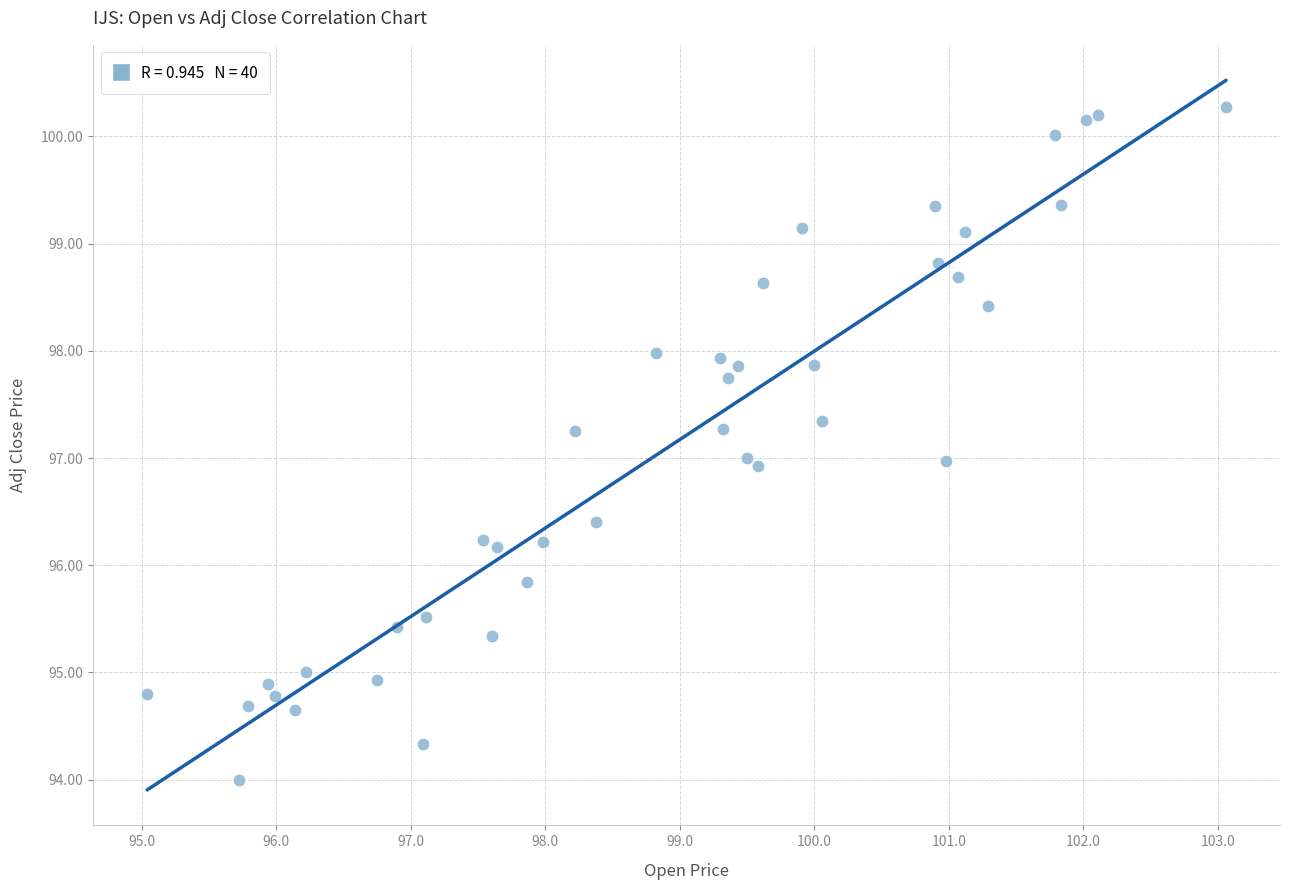

What is the range of Y values (max minus min)?

6.3